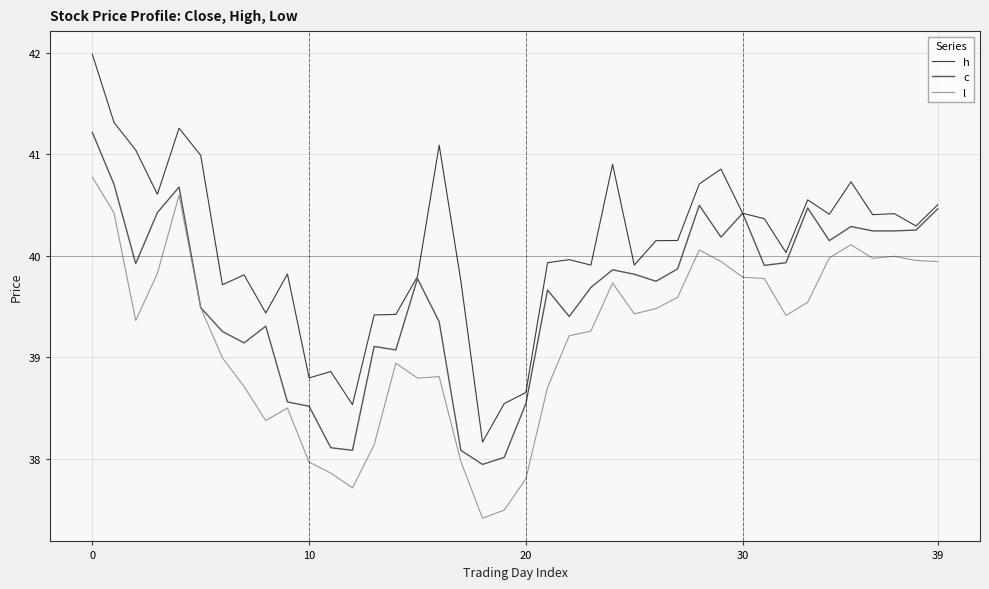

What is the minimum value shown in the chart?

37.4